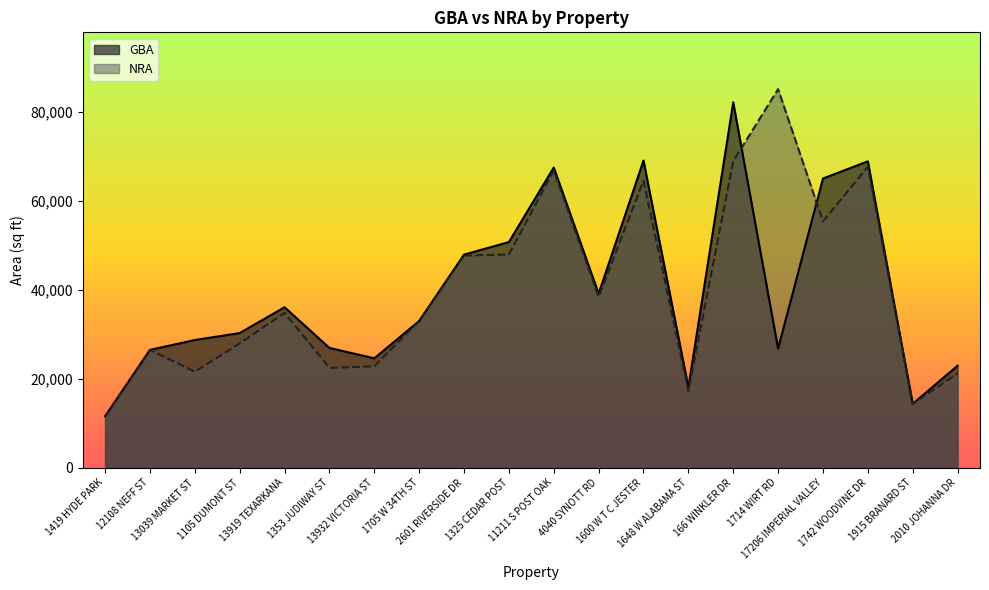

Reading left to right, what are all the values shown in this chart?

GBA: 1419 HYDE PARK=11568	12108 NEFF ST=26520	13039 MARKET ST=28743	1105 DUMONT ST=30309	13919 TEXARKANA=36120	1353 JUDIWAY ST=26962	13932 VICTORIA ST=24627	1705 W 34TH ST=33024	2601 RIVERSIDE DR=47968	1325 CEDAR POST=50793	11211 S POST OAK=67564	4040 SYNOTT RD=39179	1600 W T C JESTER=69129	1648 W ALABAMA ST=18073	166 WINKLER DR=82237	1714 WIRT RD=26813	17206 IMPERIAL VALLEY=65095	1742 WOODVINE DR=68956	1915 BRANARD ST=14383	2010 JOHANNA DR=22958
NRA: 1419 HYDE PARK=11568	12108 NEFF ST=26520	13039 MARKET ST=21618	1105 DUMONT ST=27976	13919 TEXARKANA=34860	1353 JUDIWAY ST=22480	13932 VICTORIA ST=22826	1705 W 34TH ST=33024	2601 RIVERSIDE DR=47758	1325 CEDAR POST=47997	11211 S POST OAK=66910	4040 SYNOTT RD=38459	1600 W T C JESTER=64600	1648 W ALABAMA ST=17300	166 WINKLER DR=69000	1714 WIRT RD=85215	17206 IMPERIAL VALLEY=55454	1742 WOODVINE DR=67740	1915 BRANARD ST=14383	2010 JOHANNA DR=21200